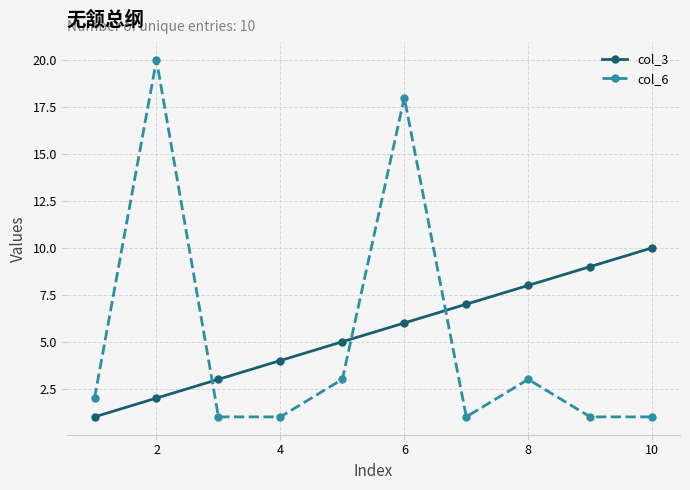

Which series has the widest spread of values?

col_6